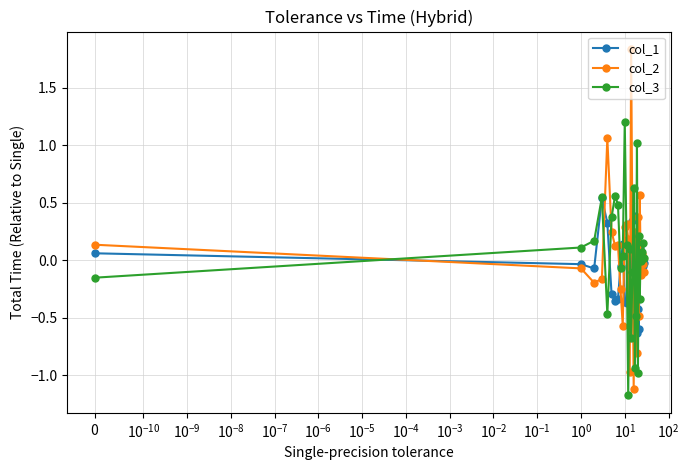

What is the minimum value for col_2?

-1.1